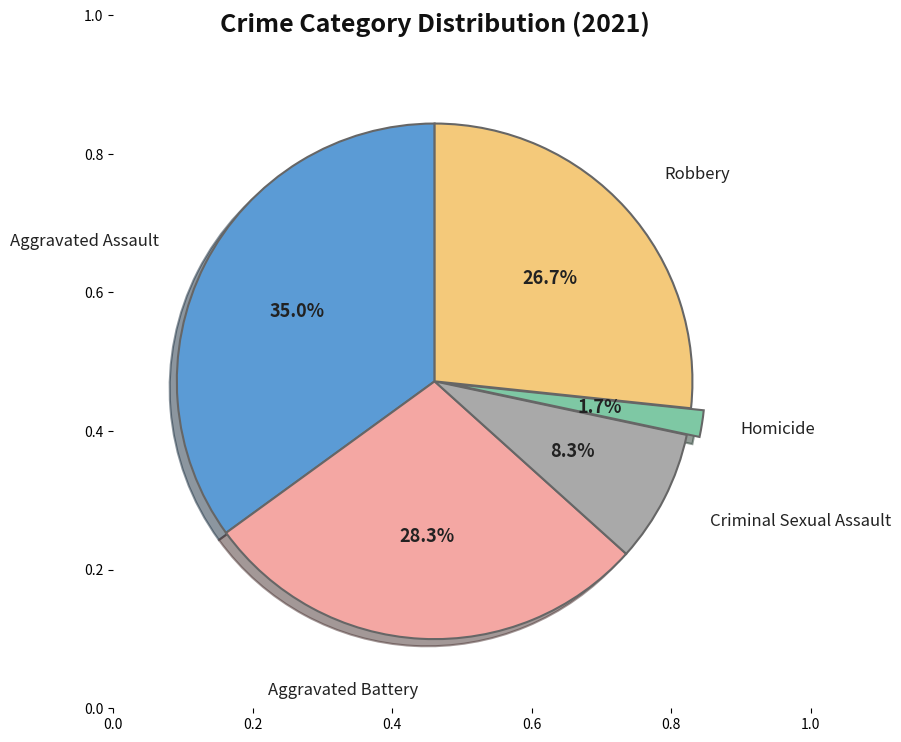

Is there any slice that represents more than half of the pie?

No